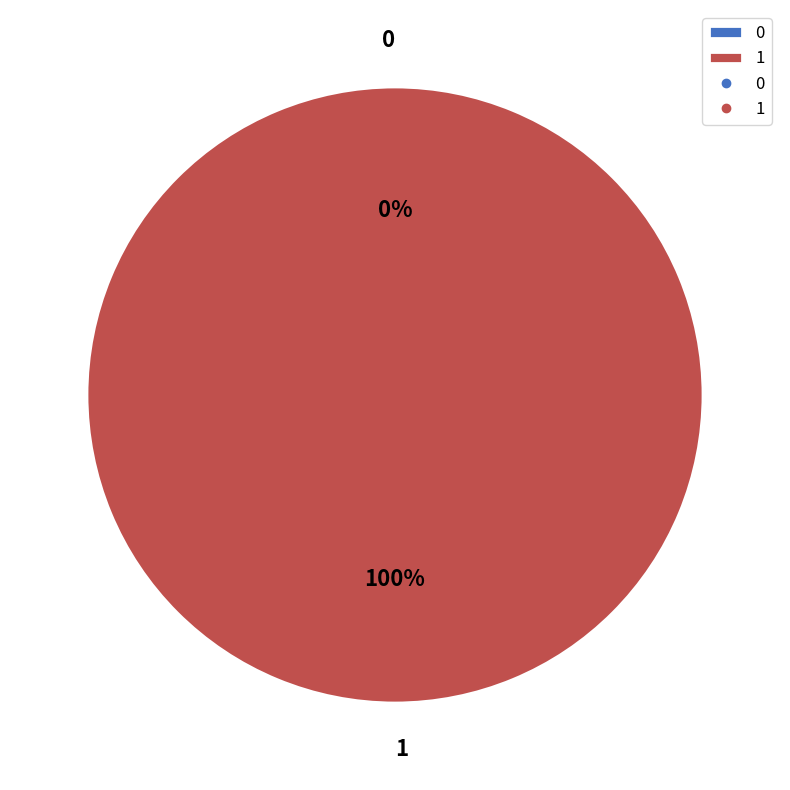

How much of the chart is everything except 0?

100.0%